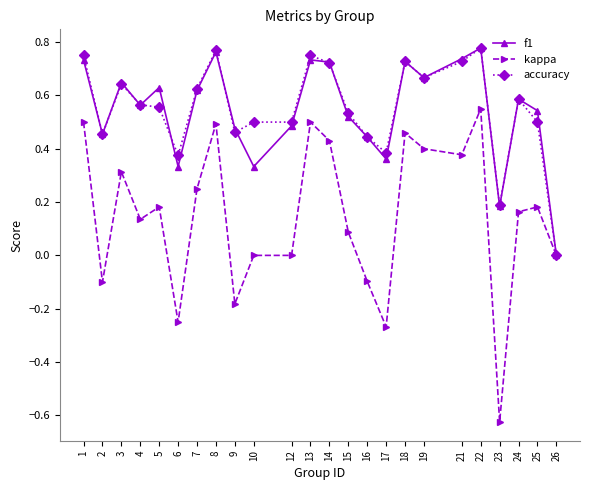

True or false: accuracy and f1 intersect in this chart.

True